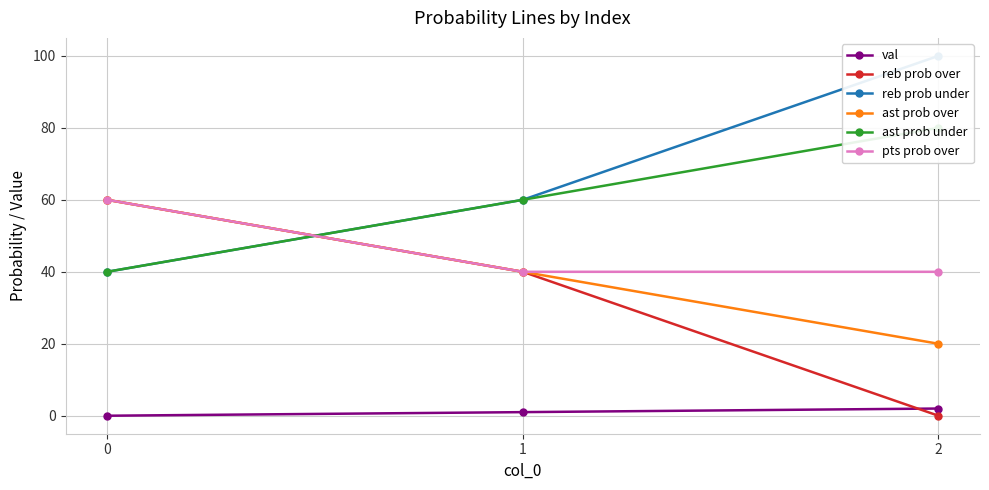

Count the reb prob over values in the range 0 to 60.

3